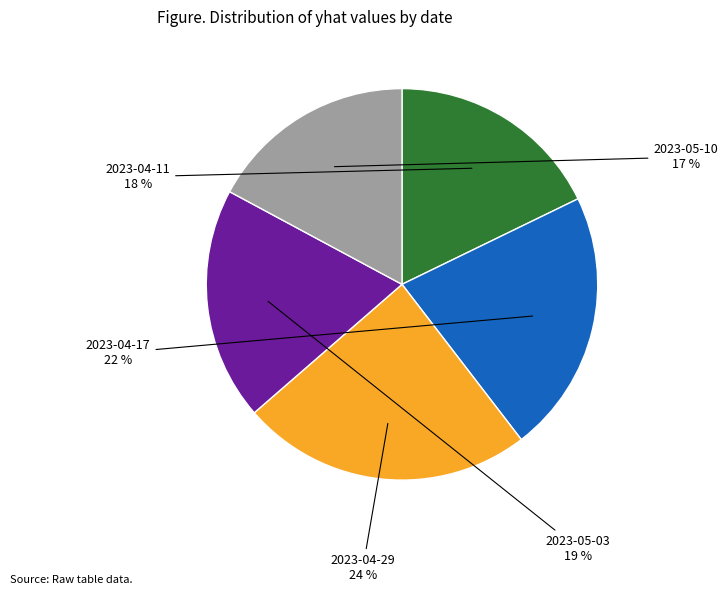

How many segments does this pie chart have?

5